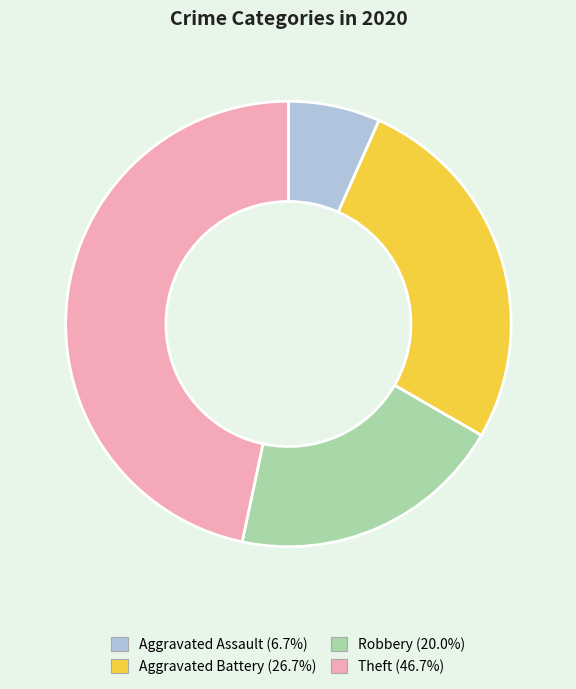

Combined, do Theft (46.7%) and Robbery (20.0%) account for over 50%?

Yes